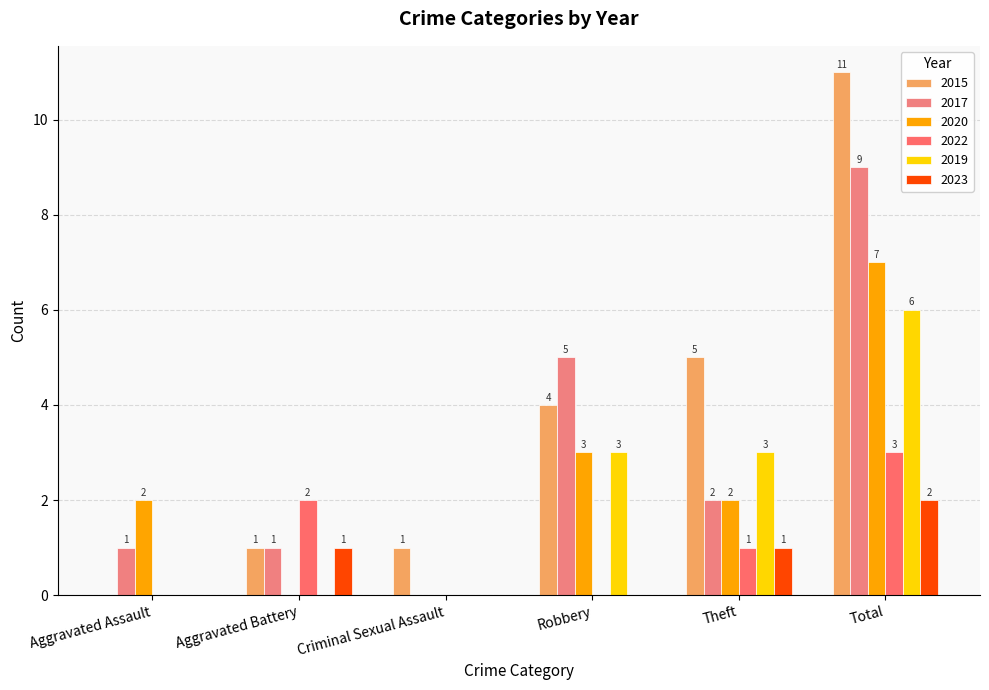

What are all the series names shown in the legend?

2015, 2017, 2020, 2022, 2019, 2023